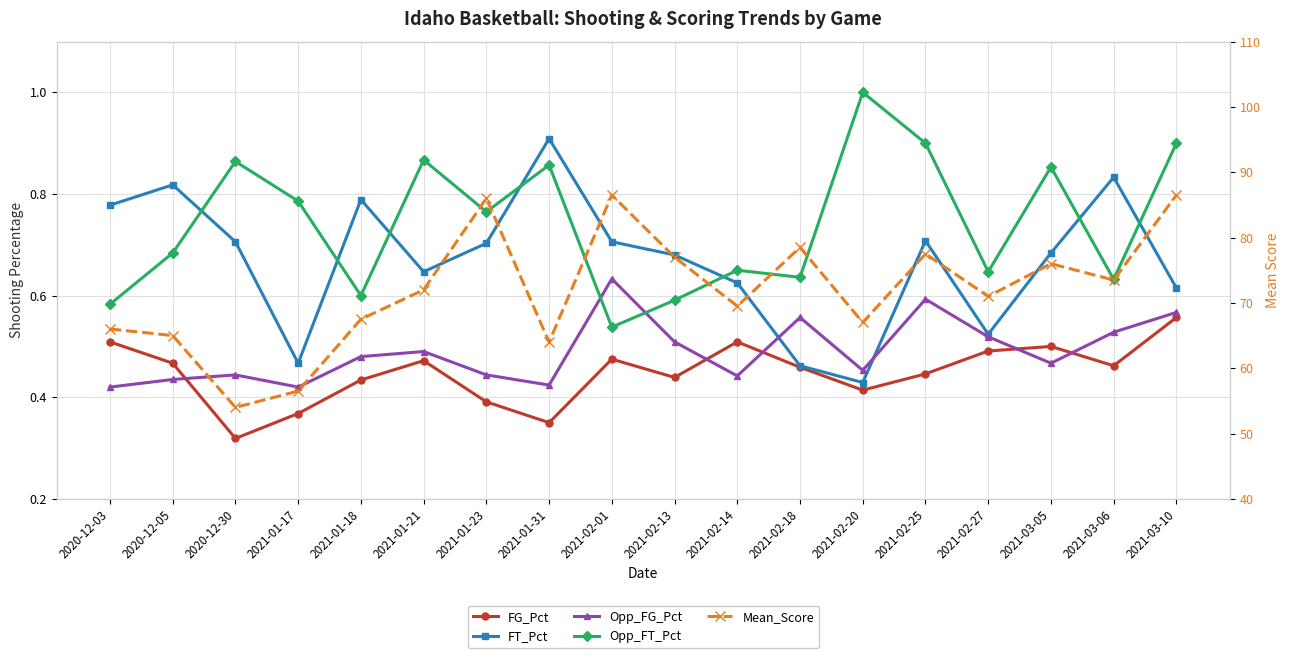

What is the label of the 11th point from the right?

2021-01-31